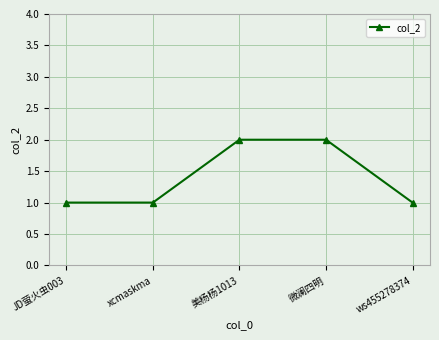

How many data points does each series have?

5